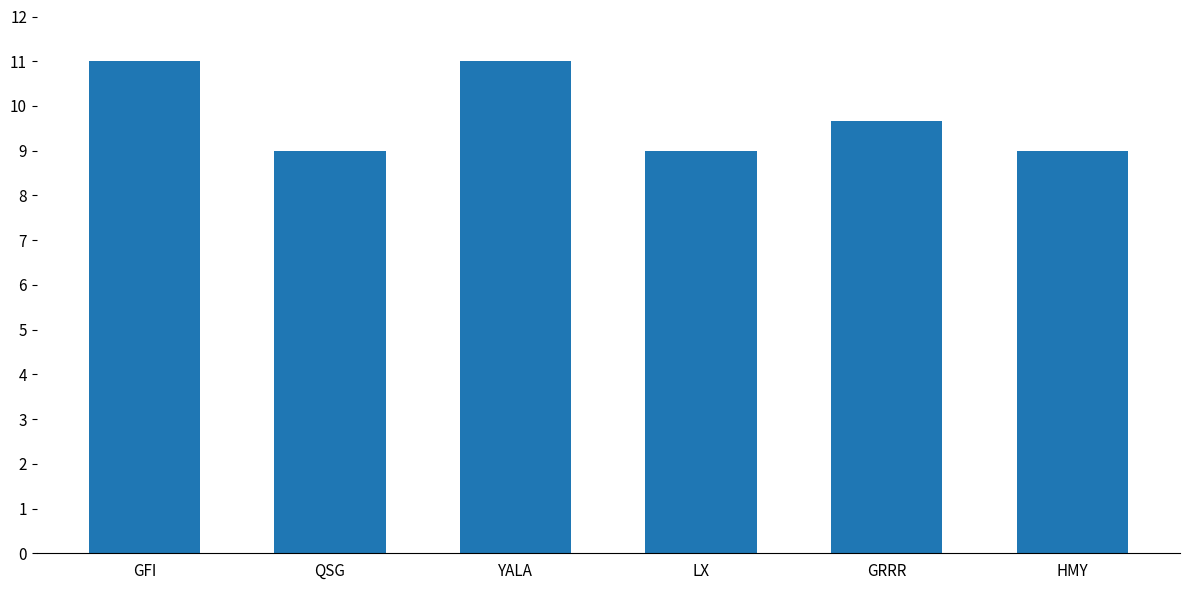

What is the minimum value shown in the chart?

9.0